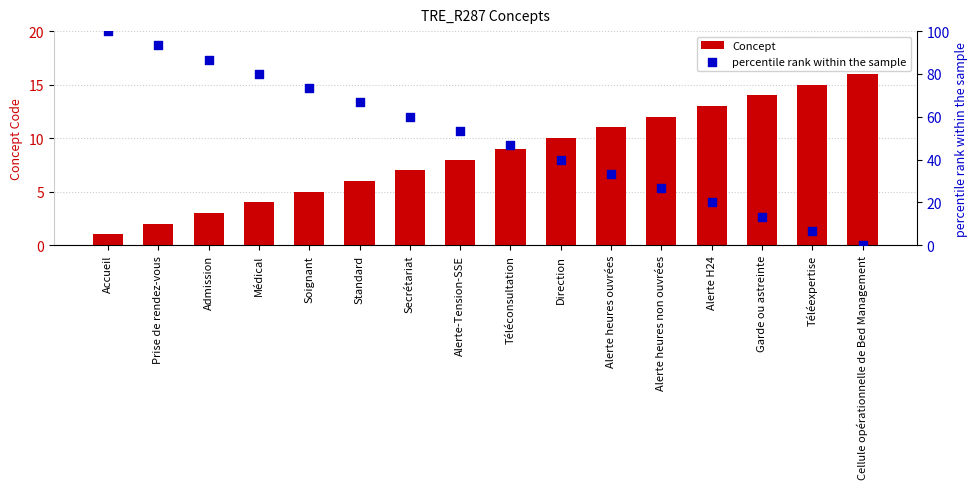

Which series reaches the minimum Y coordinate?

percentile rank within the sample